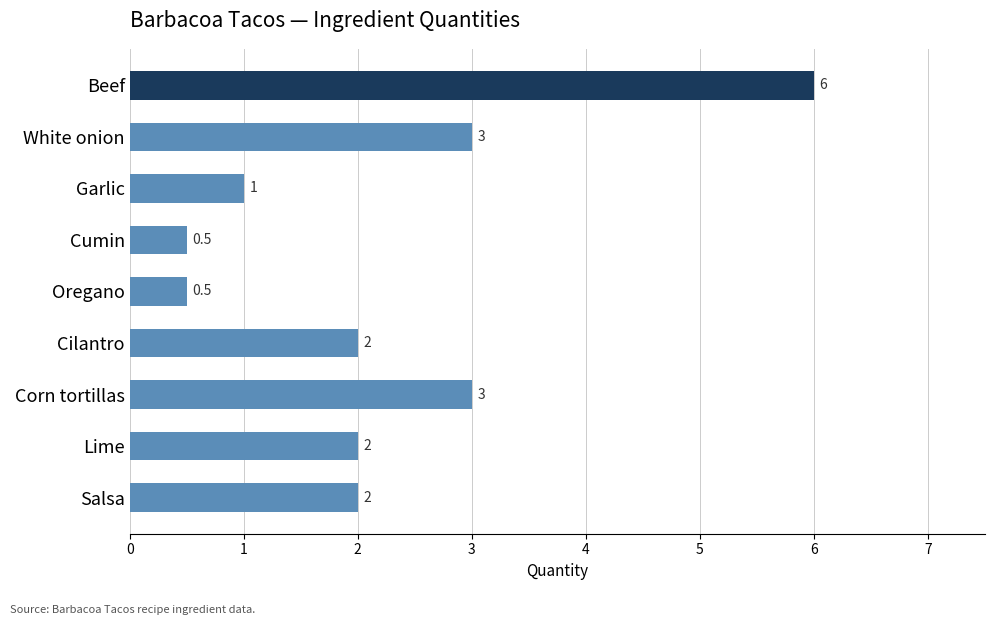

What is the value of the 8th bar from the top?

2.0